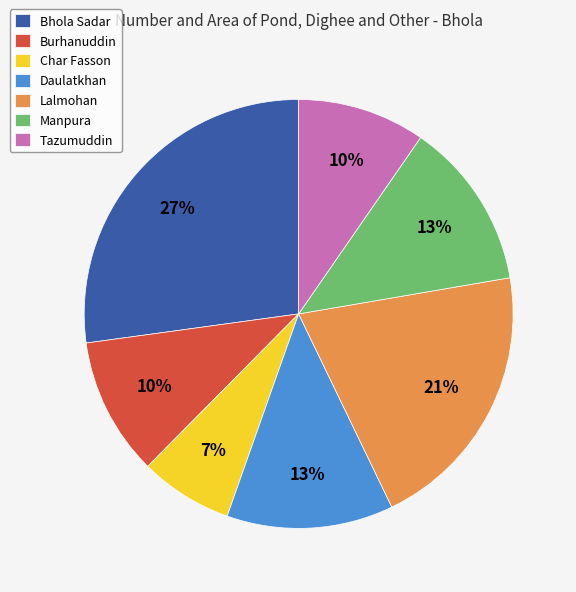

Do Burhanuddin and Daulatkhan together represent more than half of the pie?

No